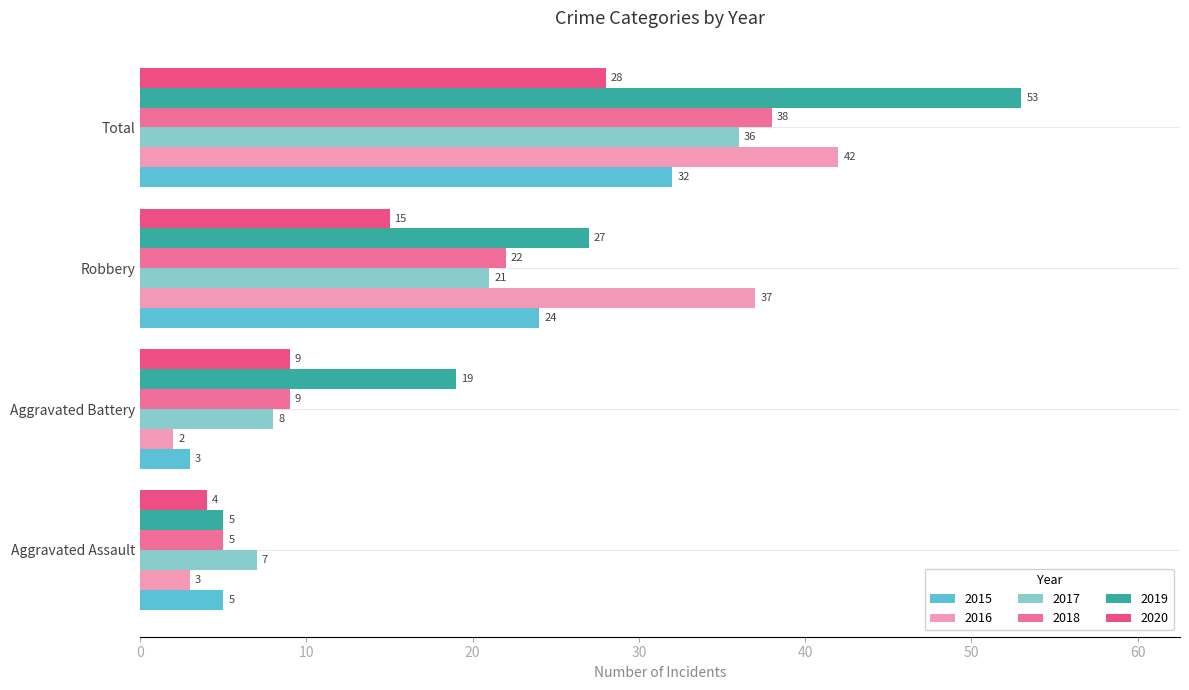

What is the difference between the highest and lowest values at Total?

25